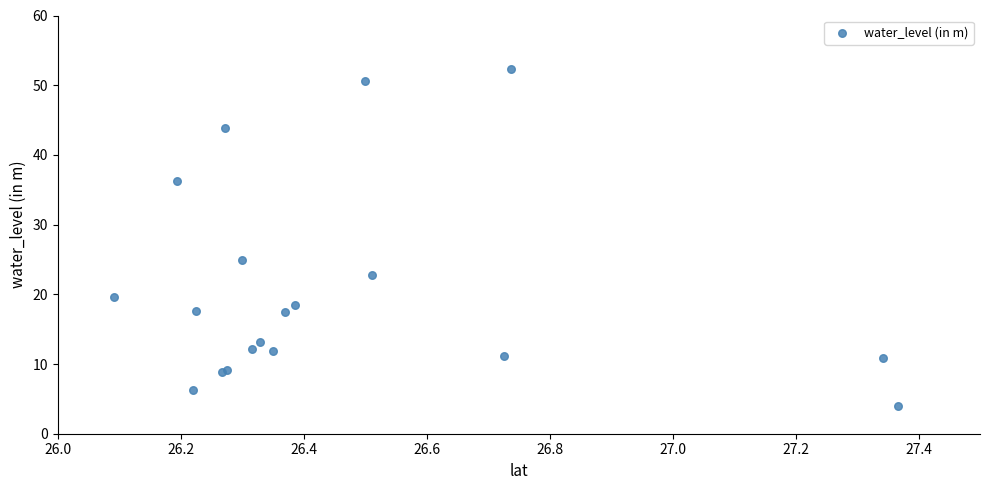

What Y value in the scatter plot is closest to 28?

24.9